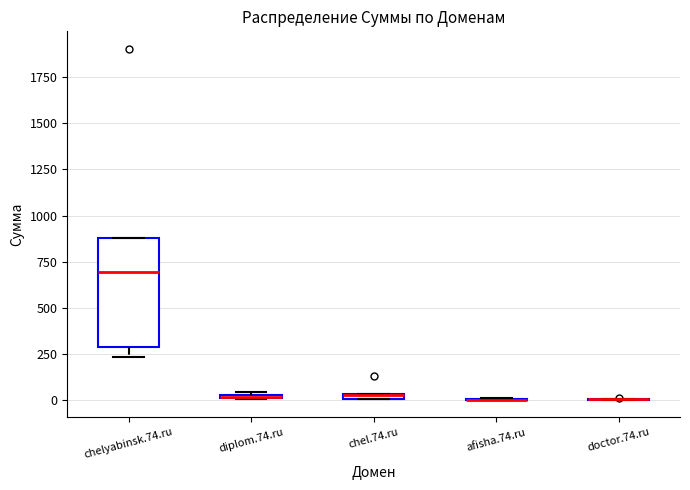

Comparing the boxes themselves (not the whiskers), which one is the tallest?

chelyabinsk.74.ru